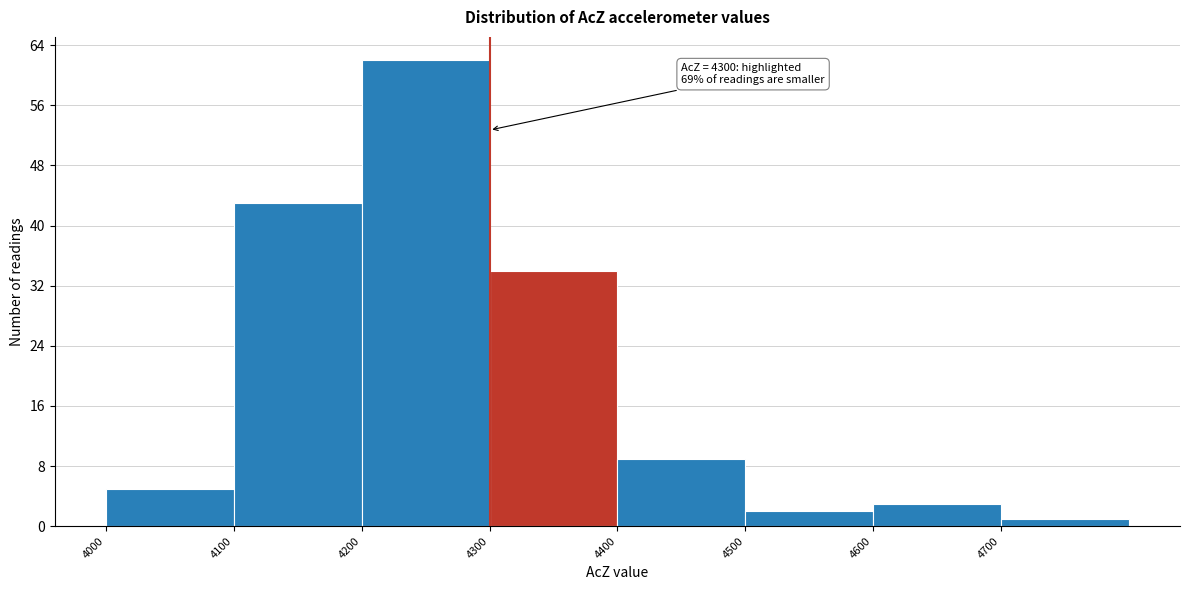

Which range on the x-axis has the tallest bar?

4200 to 4300